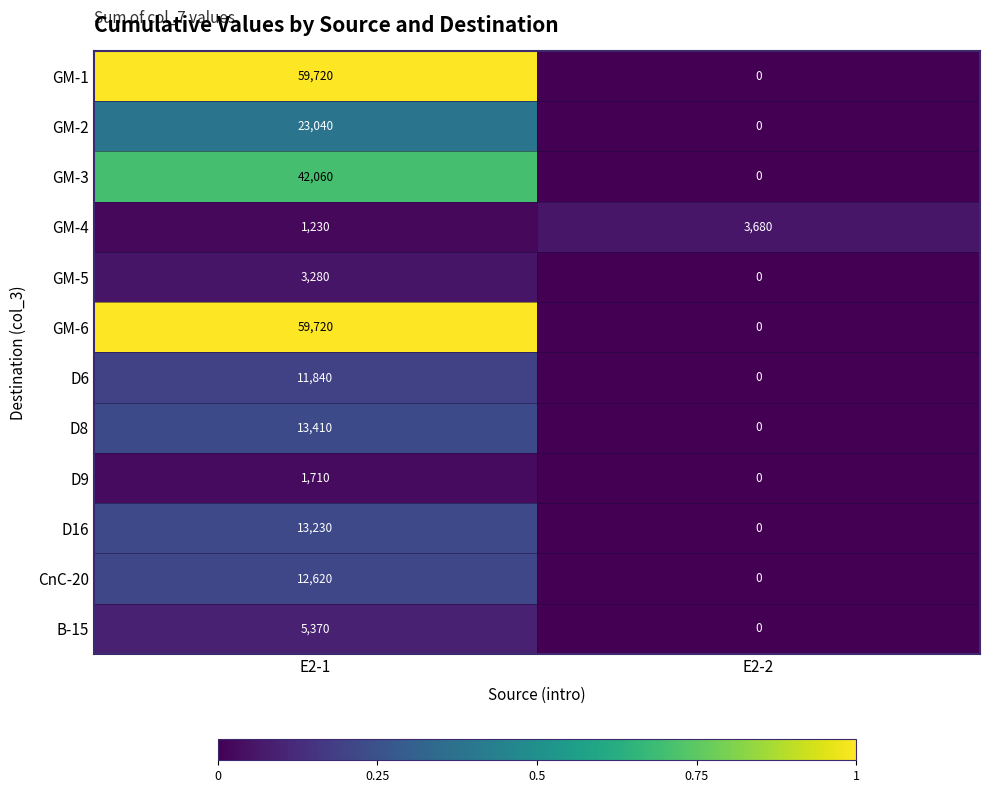

How many values in the D9 series are below 1710?

1